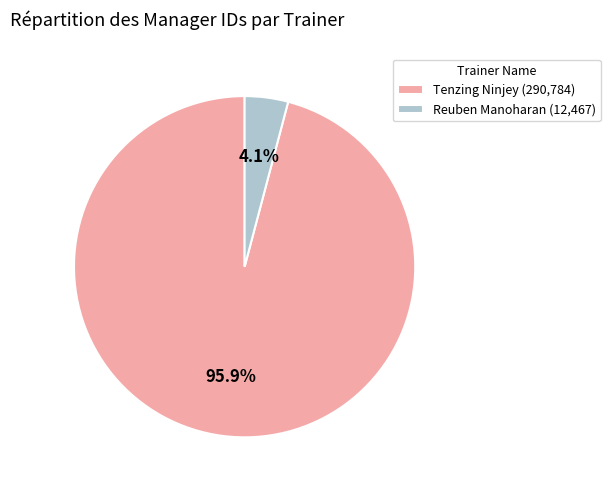

Which slice represents more than half of the pie?

Tenzing Ninjey